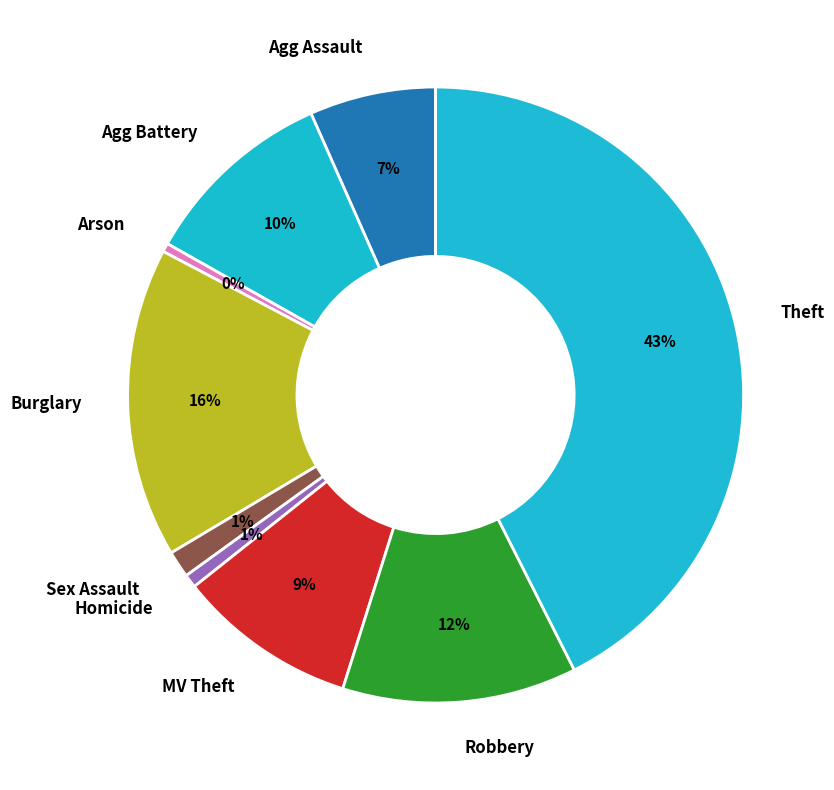

Combined, do Homicide and Sex Assault account for over 50%?

No